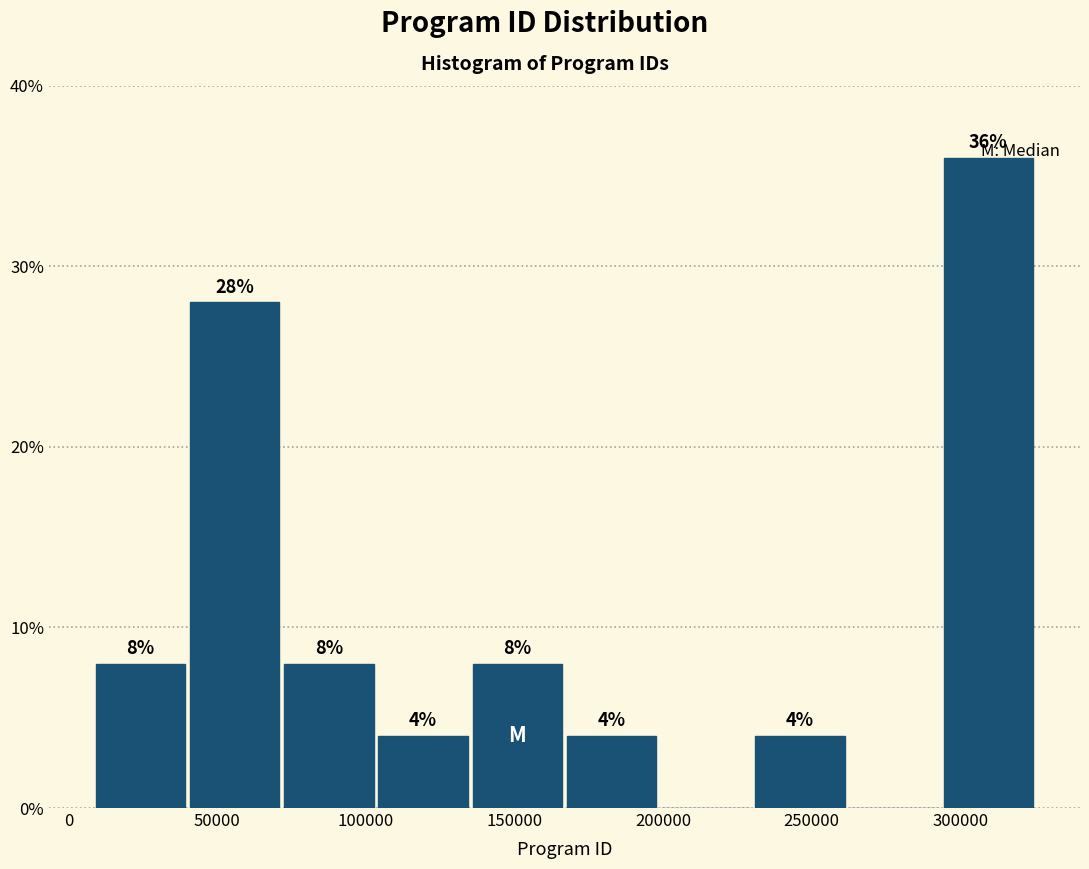

Which range on the x-axis has the tallest bar?

295000 to 325000